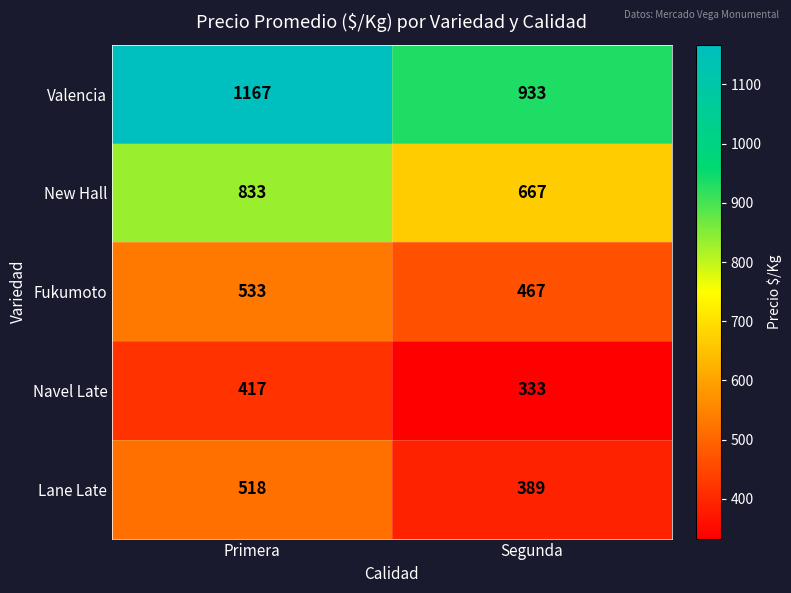

The Valencia series shows 1167 at Primera. True or false?

True